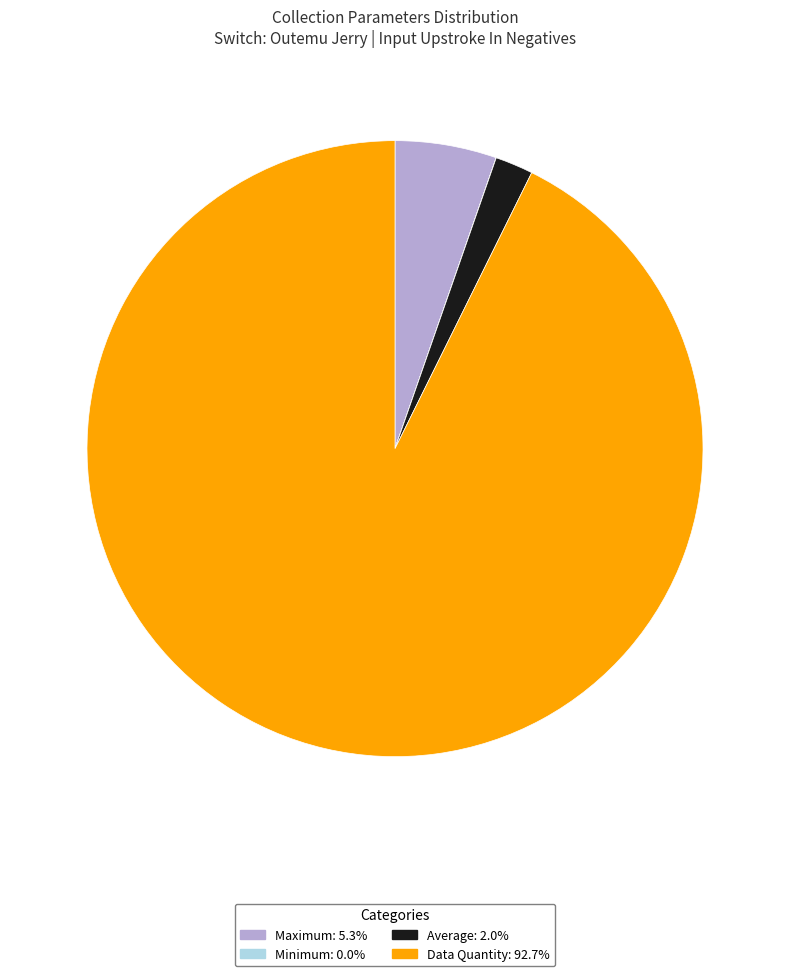

Is there any slice that represents more than half of the pie?

Yes